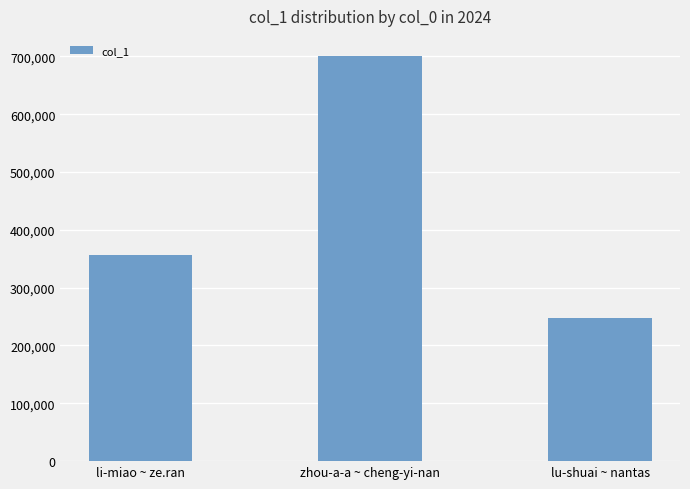

What is the maximum value shown in the chart?

700410